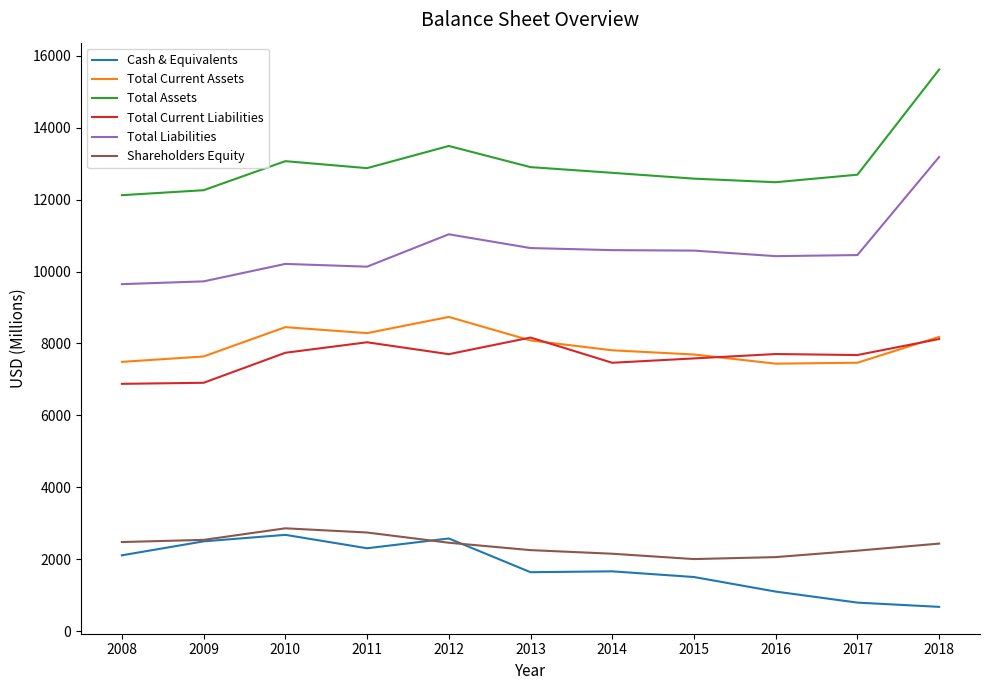

True or false: Total Current Liabilities and Total Liabilities intersect in this chart.

False